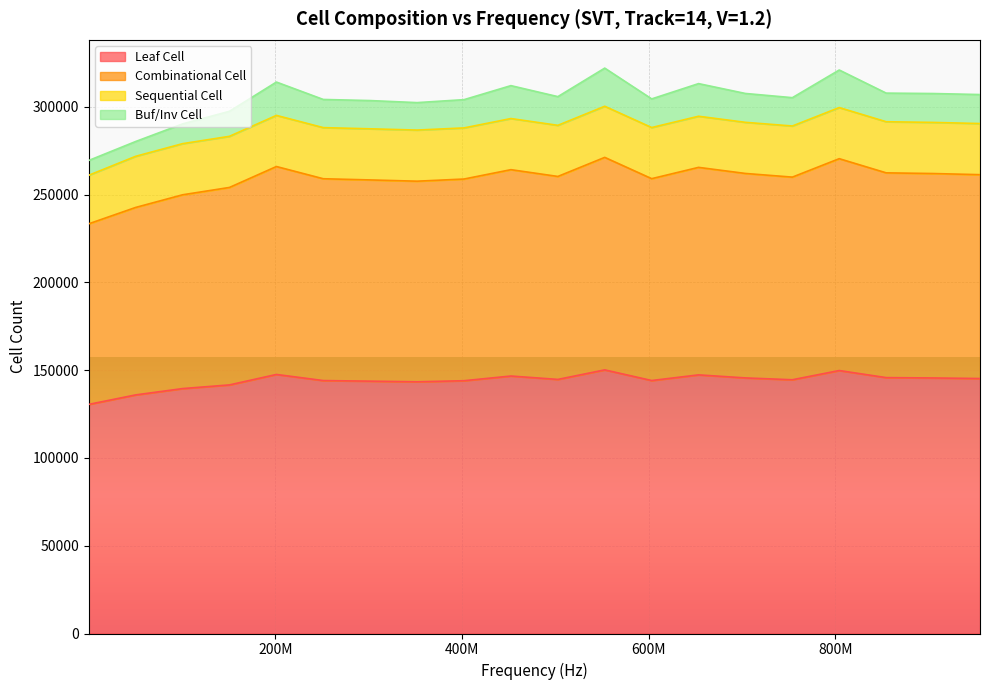

What is the minimum value for Leaf Cell?

130536